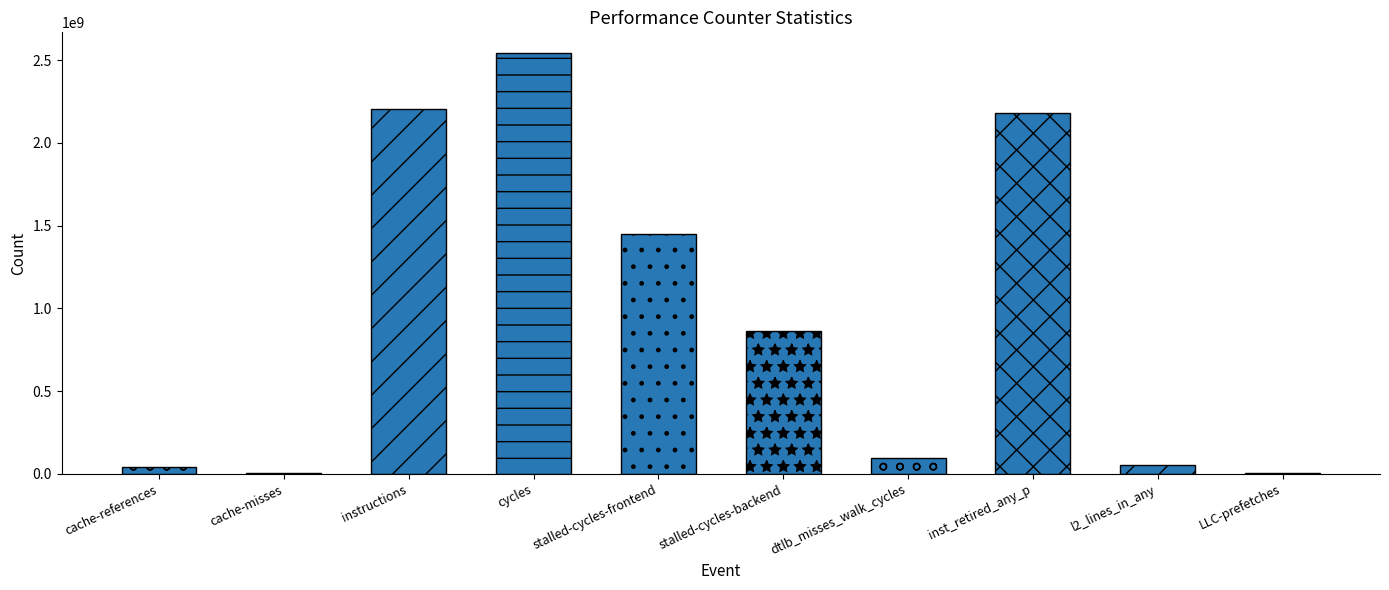

Which has a higher value, inst_retired_any_p or stalled-cycles-backend?

inst_retired_any_p